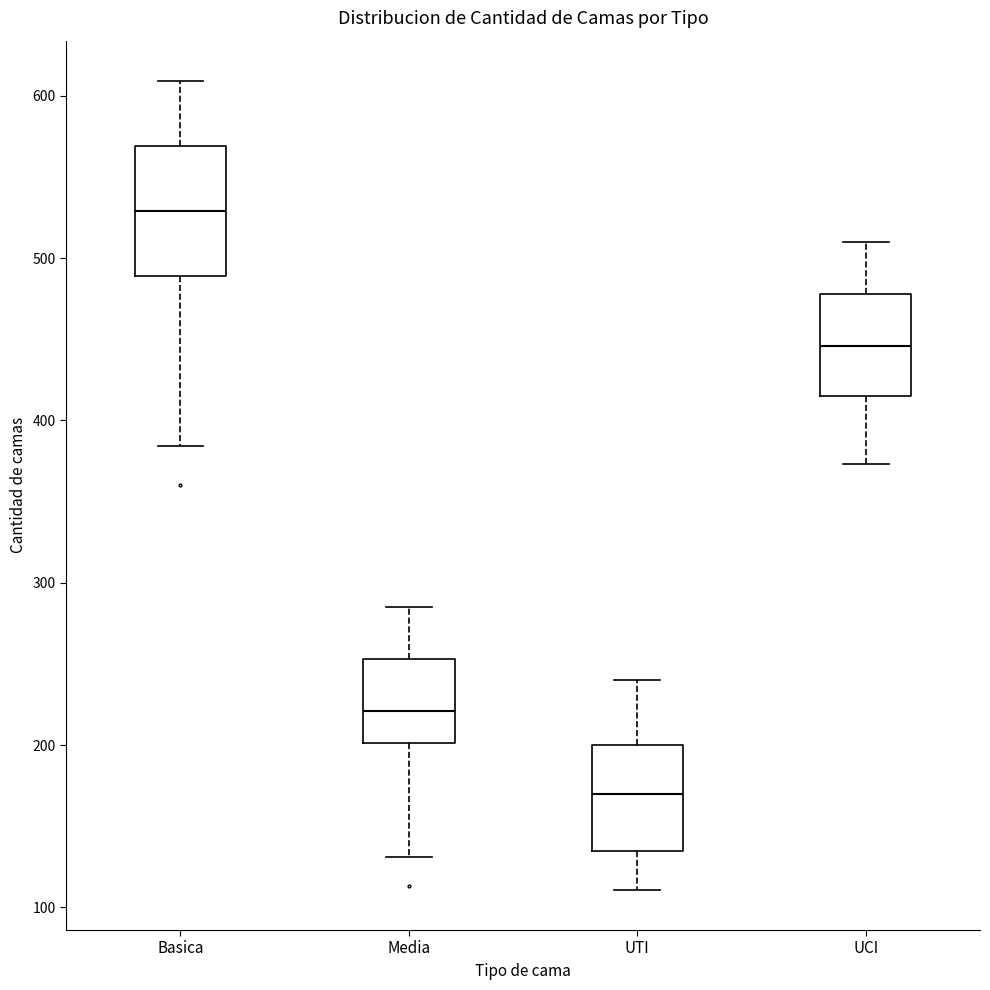

Where does the upper whisker of the box for UCI end on the y-axis? The values are not printed on the chart, so give them approximately, as read against the axis.

510